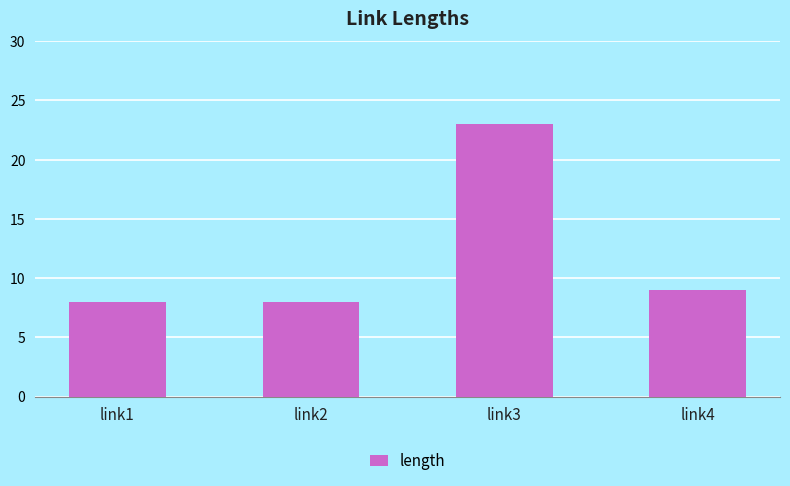

What is the value of the 4th bar from the left?

9